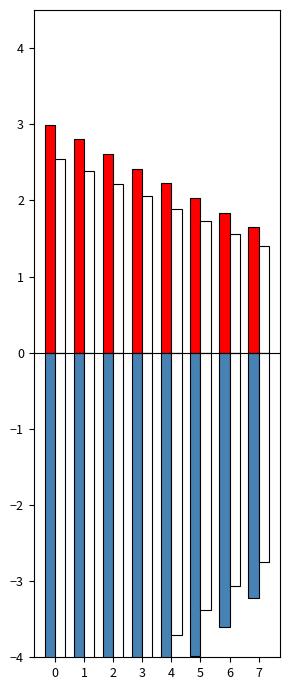

What is the average value of the 2_outline series?

2.0